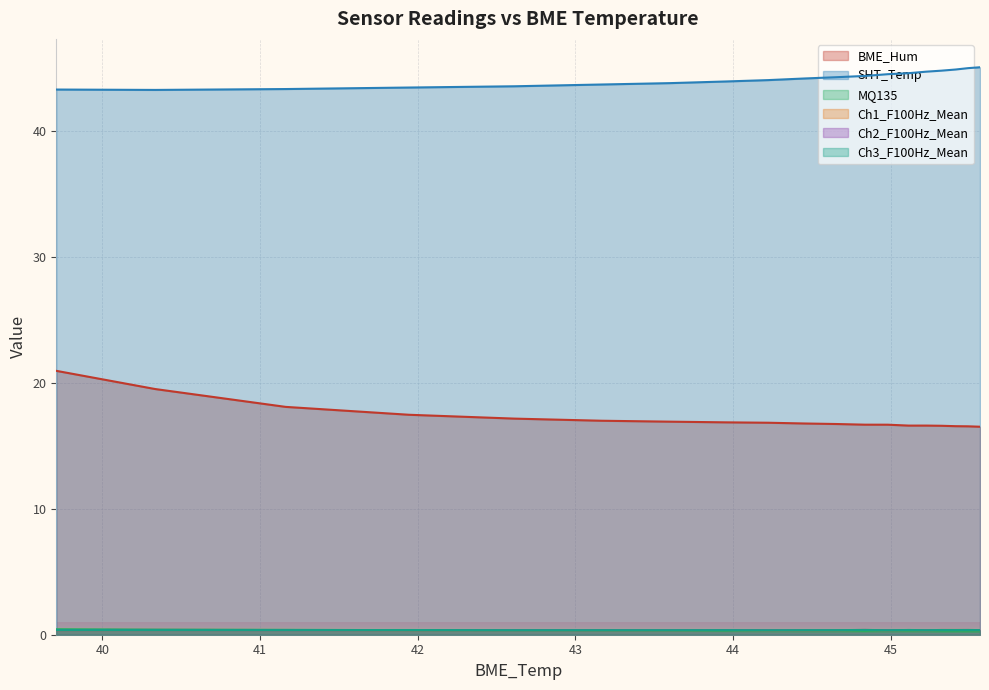

Which series ends up on top after the final intersection of MQ135 and Ch2_F100Hz_Mean?

Ch2_F100Hz_Mean